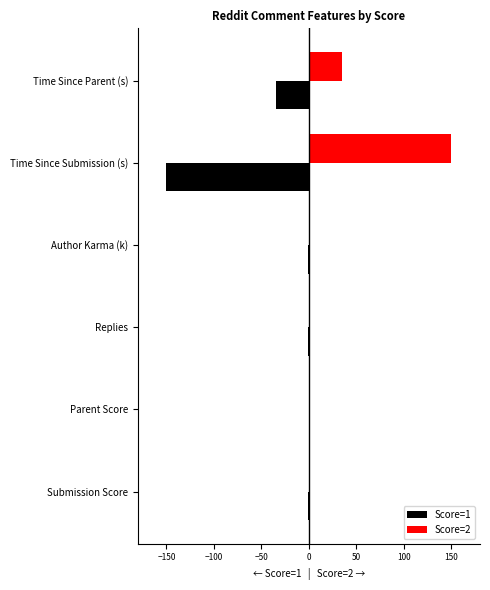

How many values in the Score=1 series exceed -1?

2